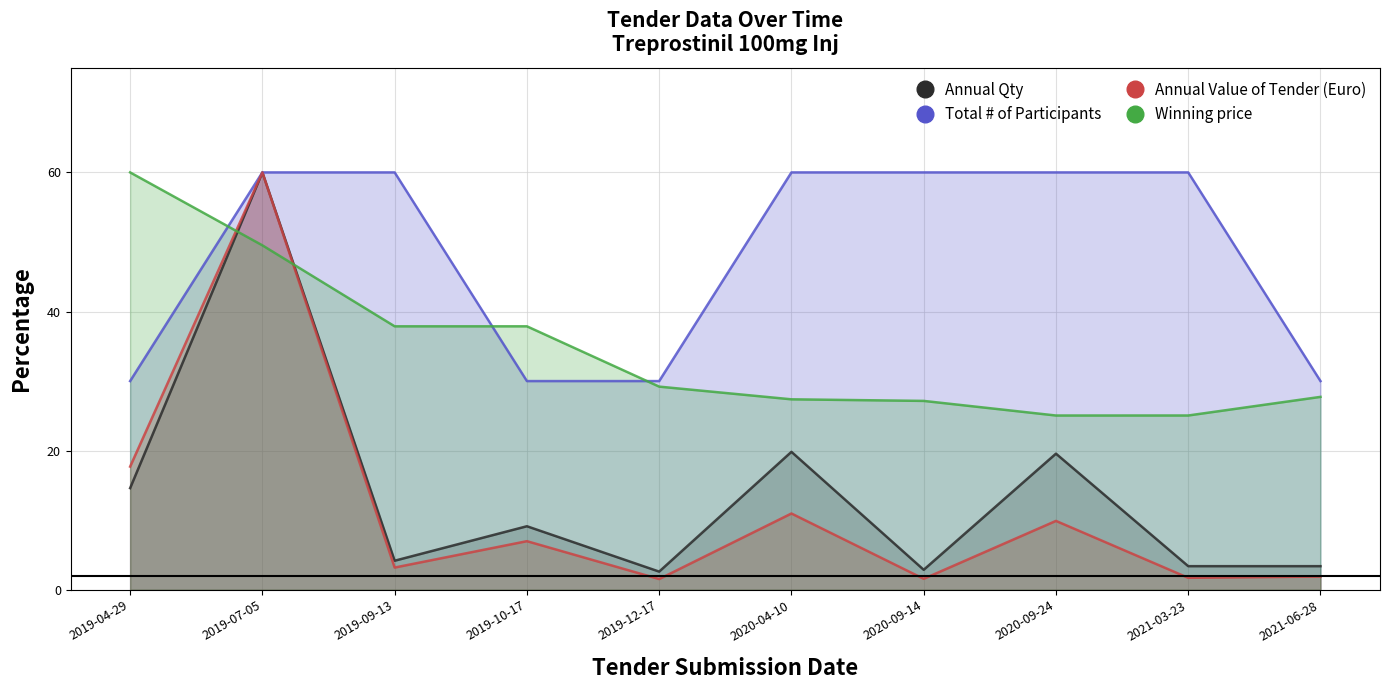

Reading left to right, list all the values displayed in this chart.

Annual Qty: 14.6	60.0	4.2	9.1	2.6	19.8	2.9	19.6	3.4	3.4
Total # of Participants: 30.0	60.0	60.0	30.0	30.0	60.0	60.0	60.0	60.0	30.0
Annual Value of Tender (Euro): 17.7	60.0	3.2	7.0	1.5	11.0	1.6	9.9	1.7	1.9
Winning price: 60.0	49.5	37.9	37.9	29.2	27.4	27.2	25.1	25.1	27.7